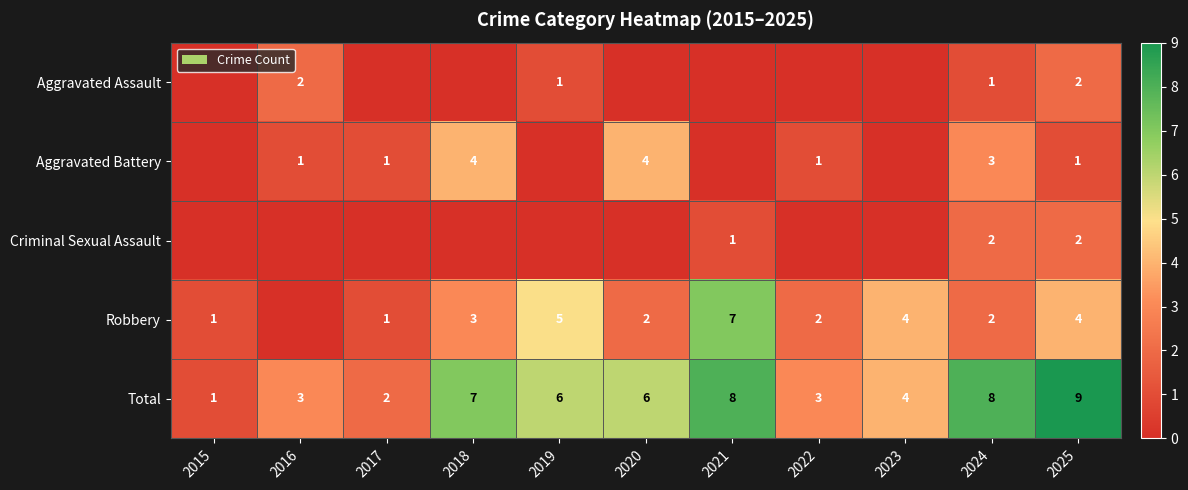

The value of Robbery at 2018 is 5. True or false?

False